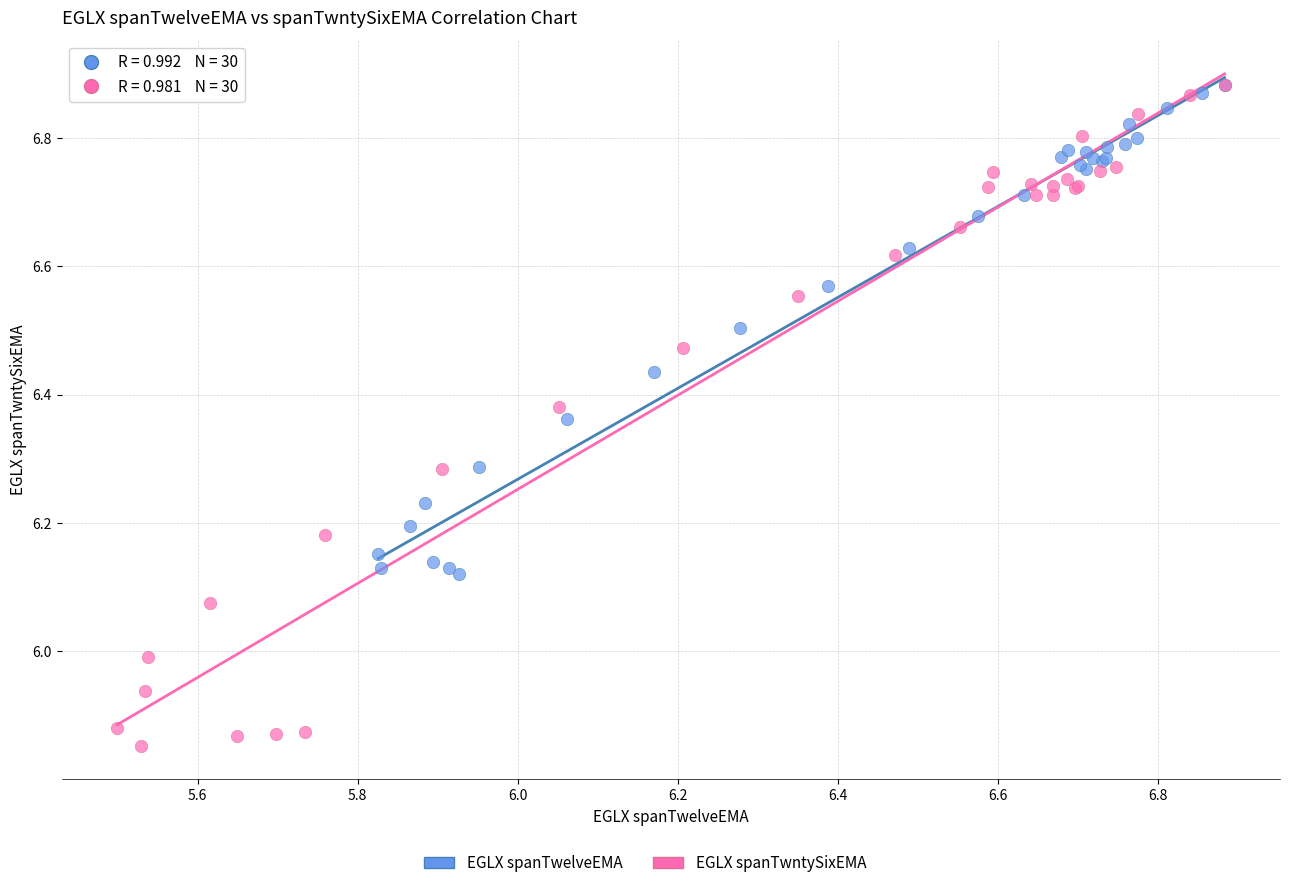

Which series contains the lowest Y value?

EGLX spanTwntySixEMA